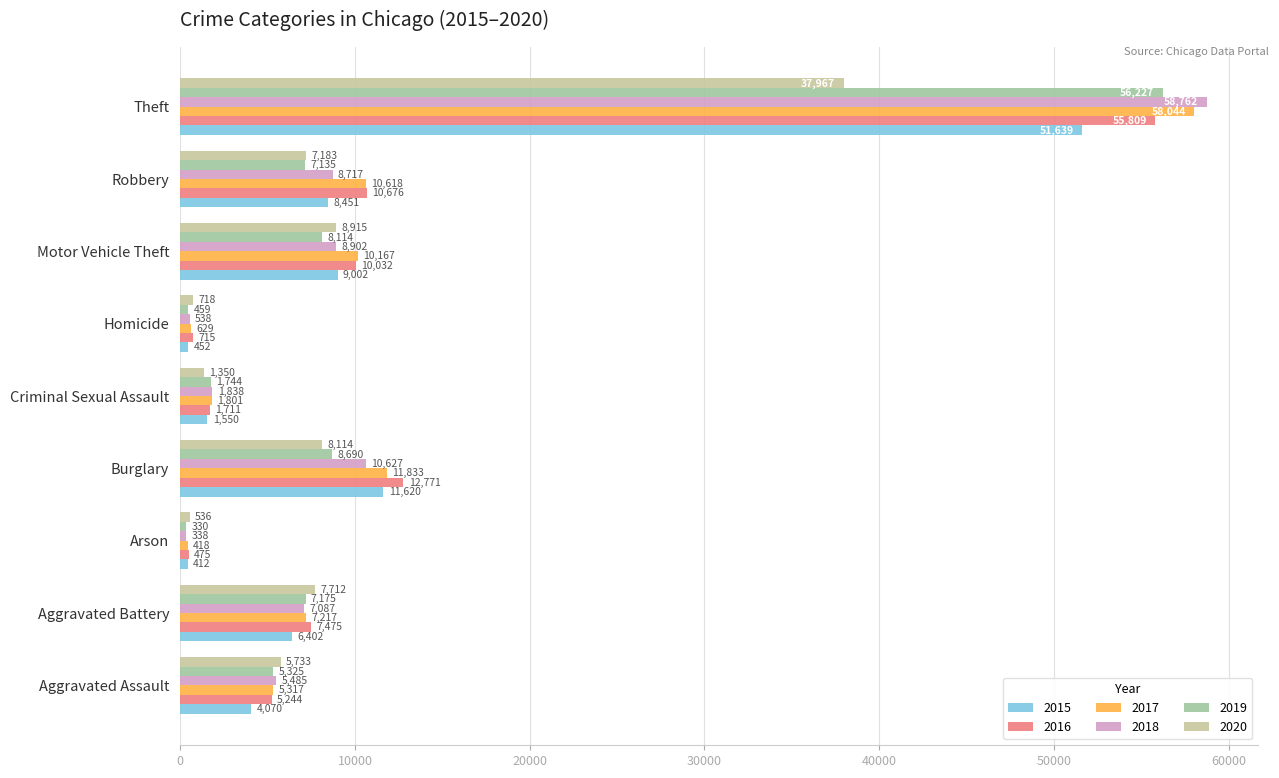

Where is 2015 nearest to the value 26025?

Burglary